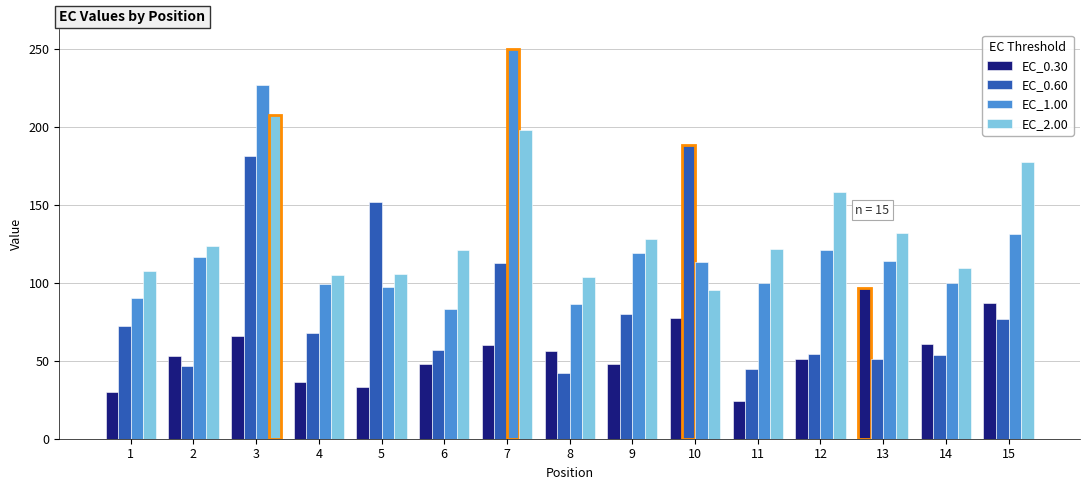

What is the greatest value displayed?

250.2